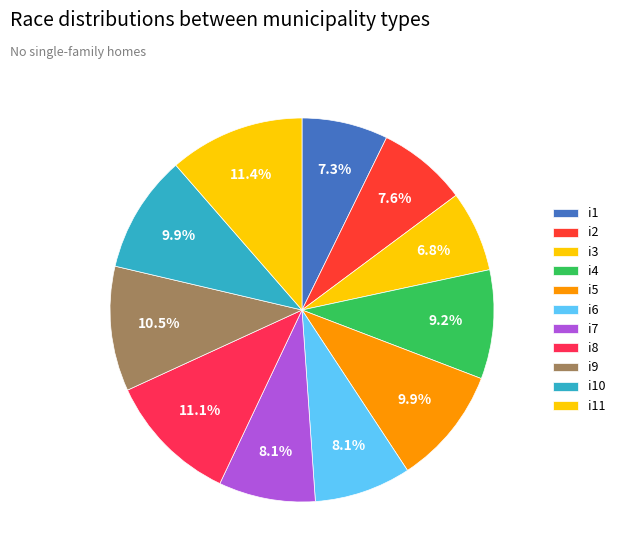

True or false: i8 accounts for 11% of the total.

True